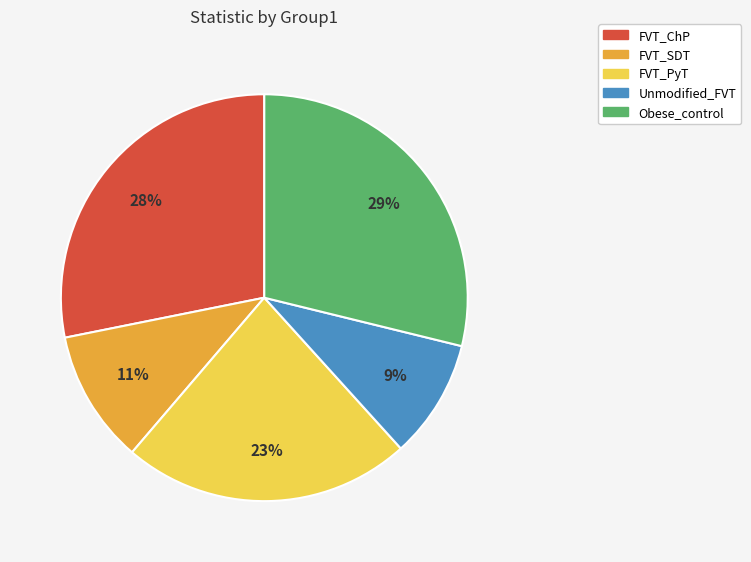

To the nearest percent, what percentage of the pie is FVT_SDT?

11%